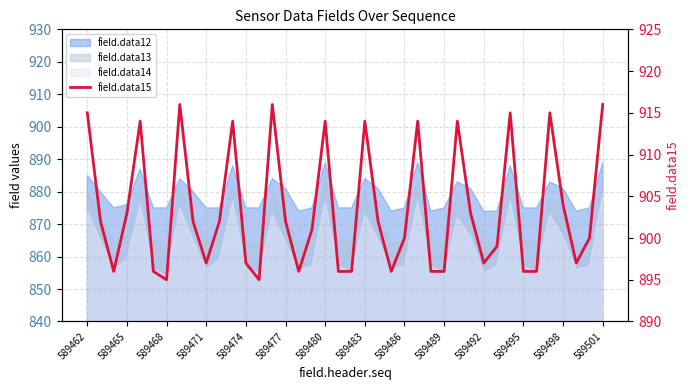

How many points are lower than both their immediate neighbors (excluding endpoints)?

8